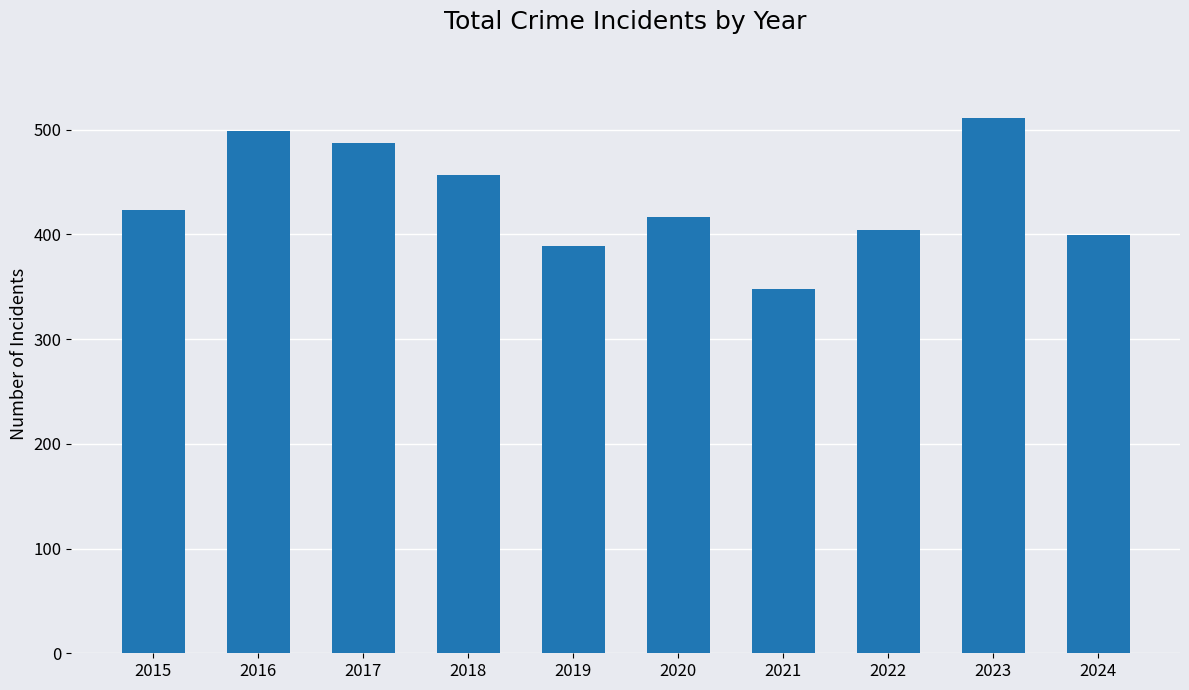

The chart shows a value of 417 at 2020. True or false?

True